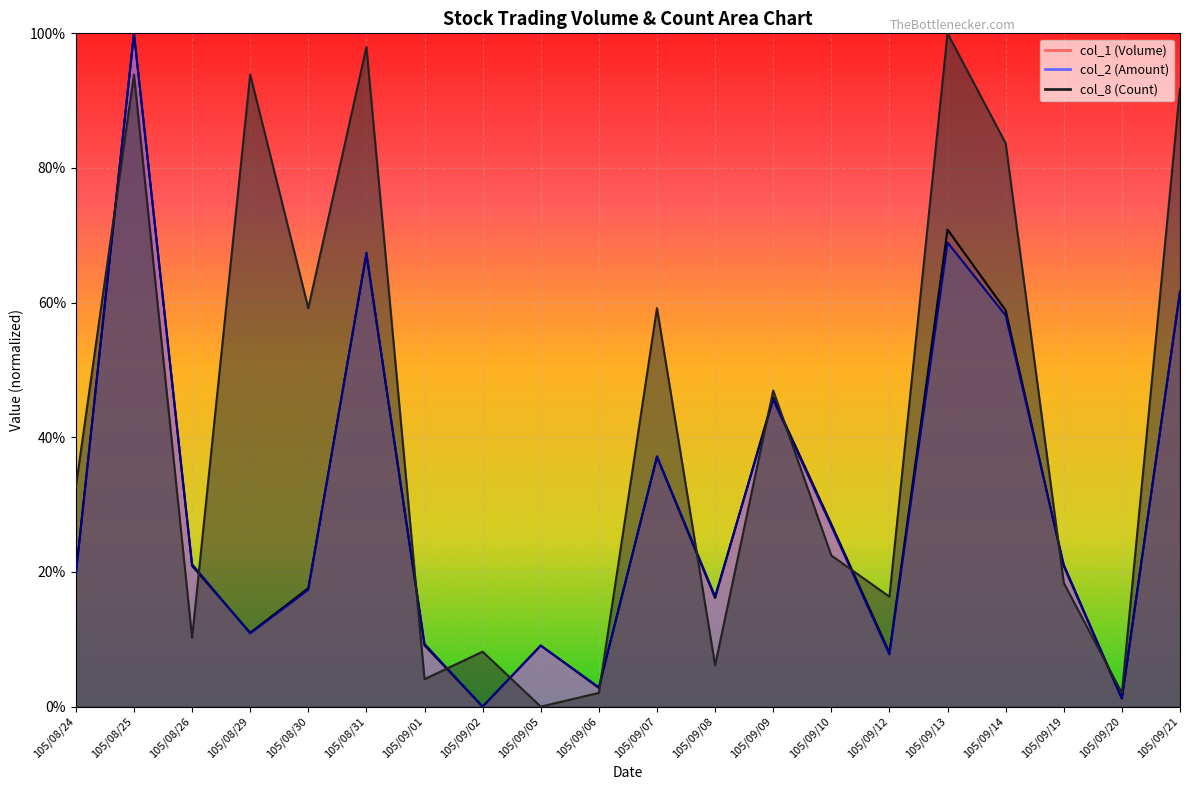

Which series changed the most between 105/08/29 and 105/09/20?

col_8